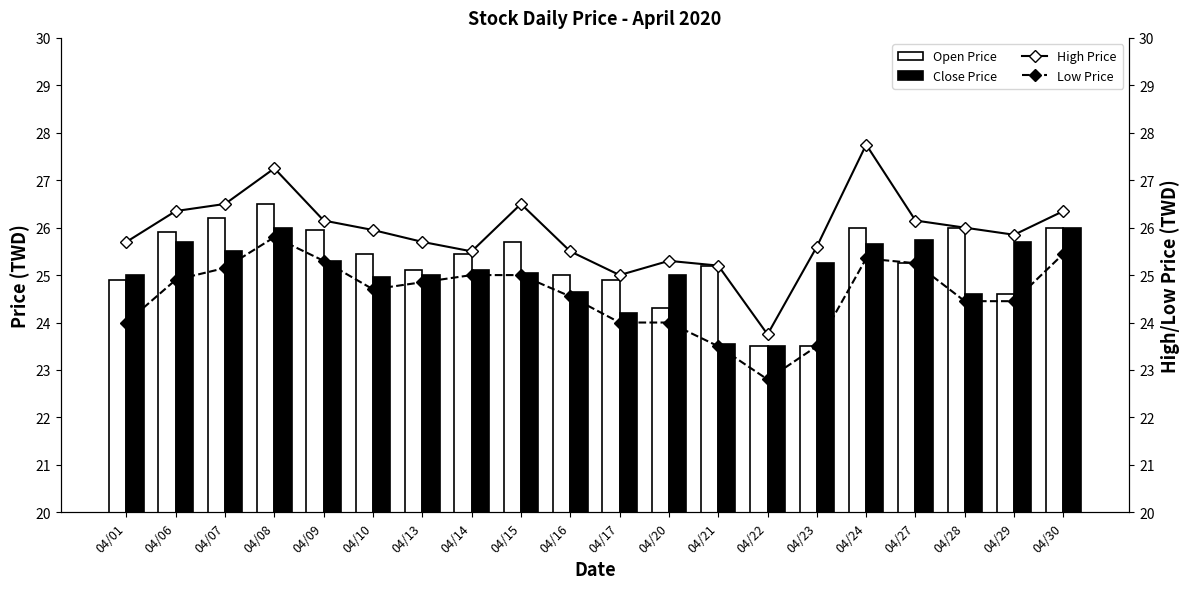

At which label is High Price closest to 25?

04/17